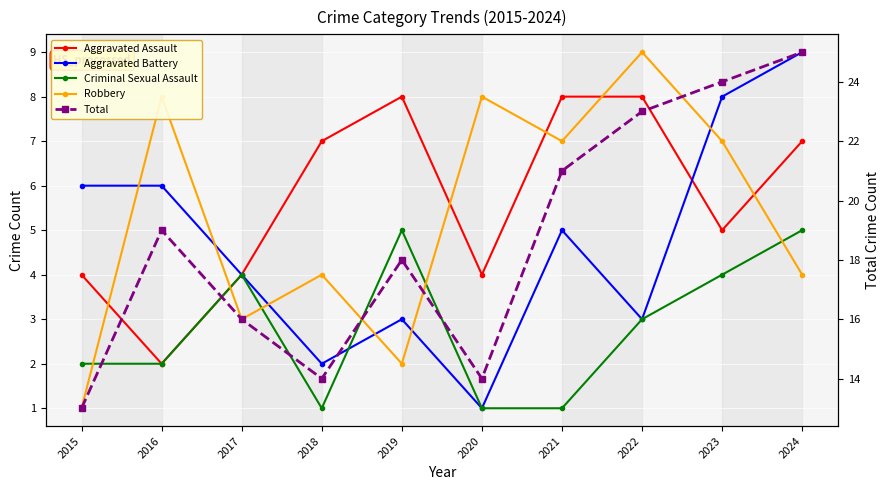

What is the highest value of the Total series?

25